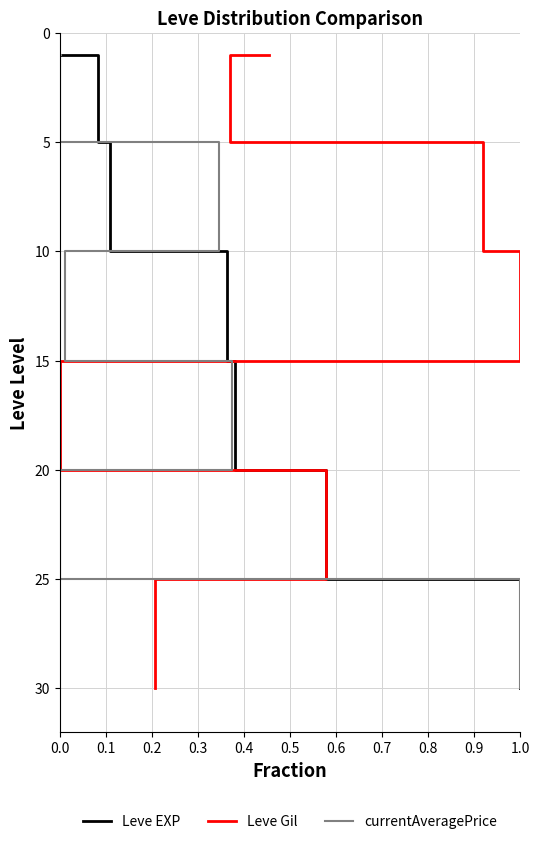

What is the approximate value of currentAveragePrice at 0.5?

25